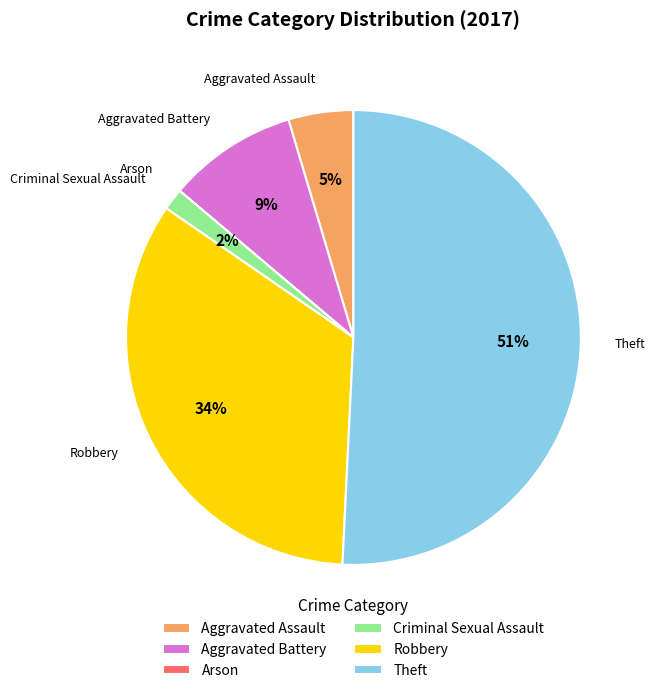

Which category accounts for the majority?

Theft